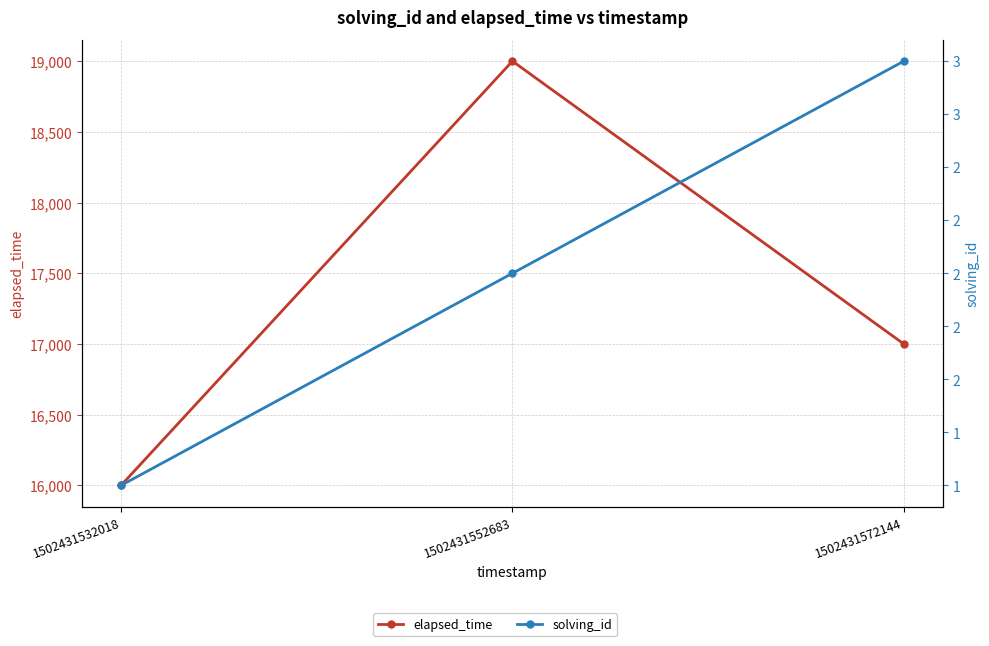

Which category has the lowest value across all series?

1502431532018